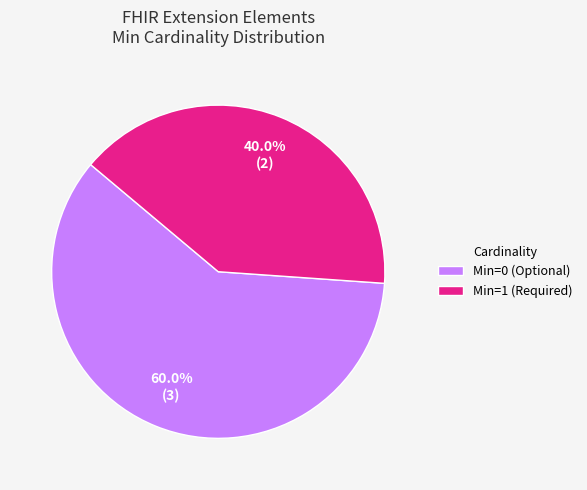

How many segments does this pie chart have?

2